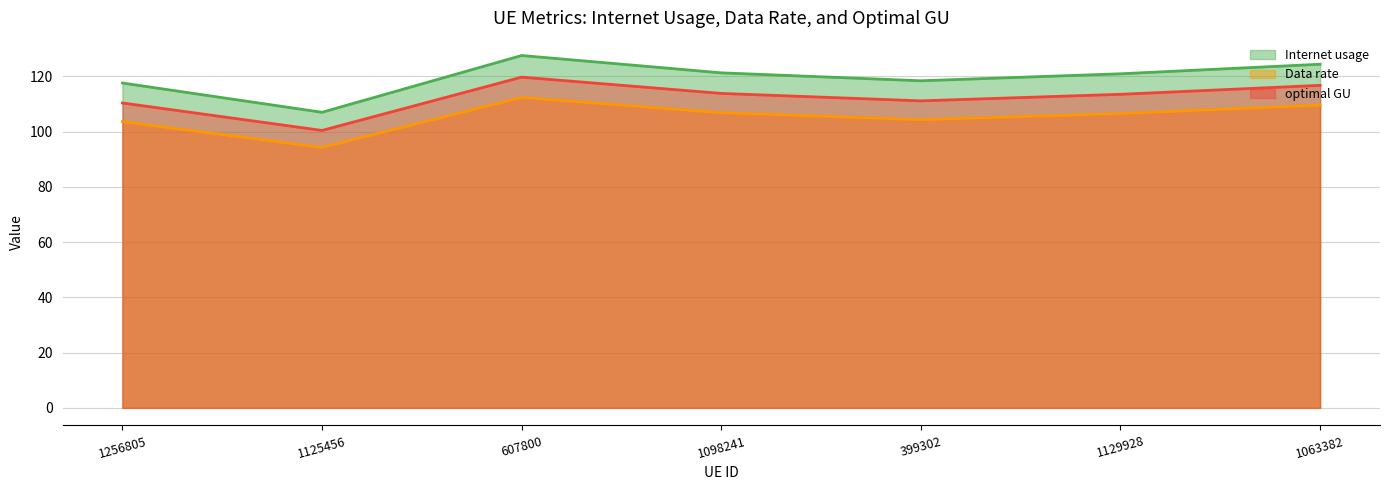

In Data rate, how many points are higher than both neighbors (excluding endpoints)?

1